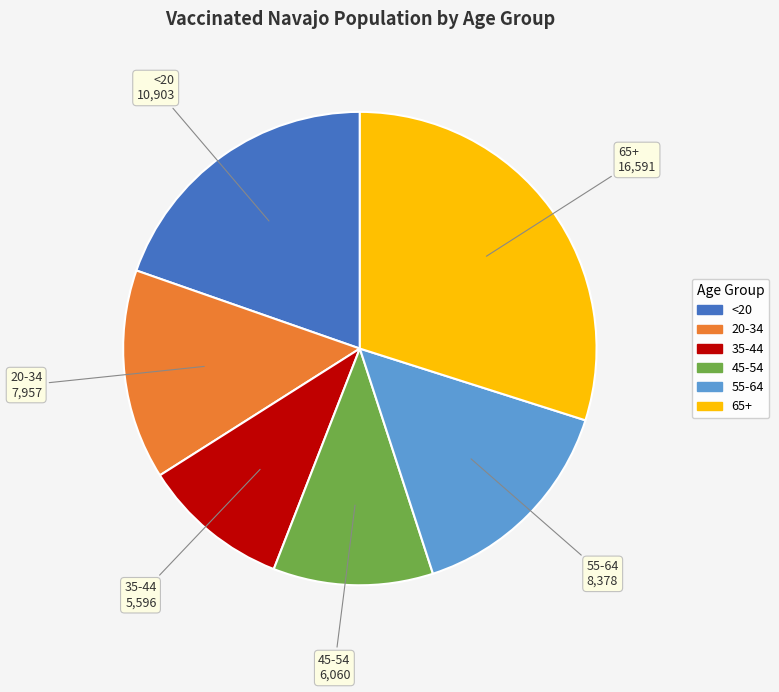

Between 35-44 and 45-54, which is larger?

45-54